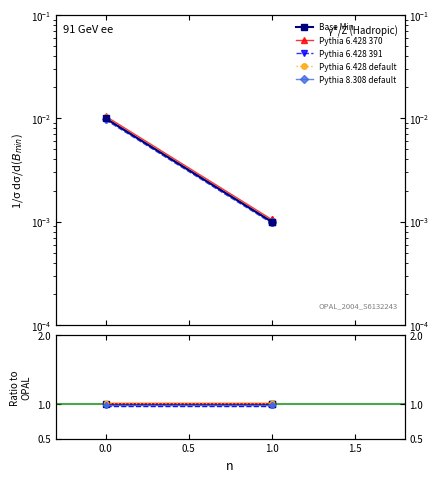

The Pythia 8.308 default series shows 0.0 at −0.5. True or false?

False